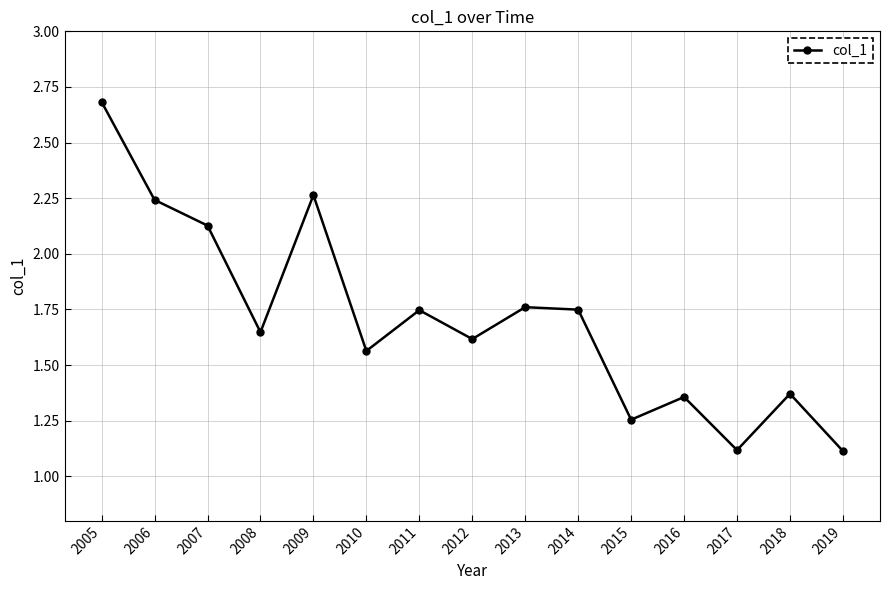

What is the sum of all values?

25.6